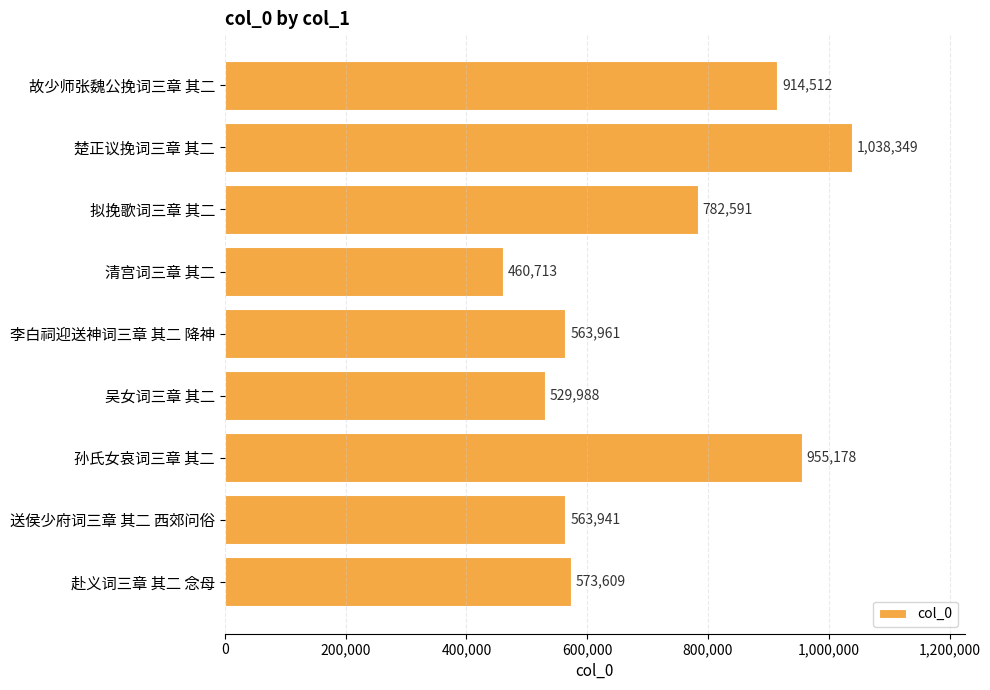

What position from the bottom is 拟挽歌词三章 其二?

7